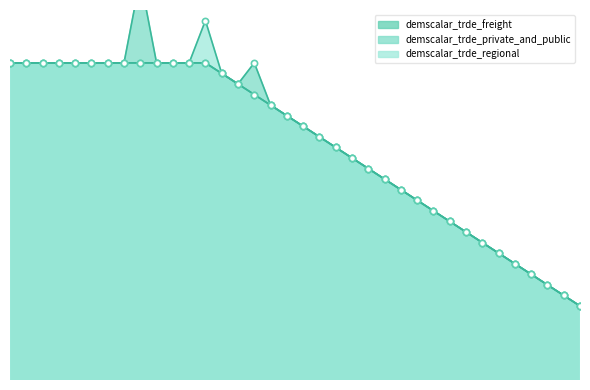

Which series has the largest total across all categories?

demscalar_trde_regional